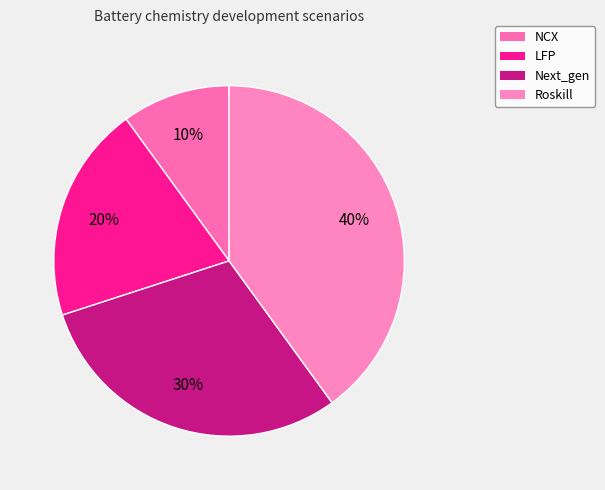

Which category has the biggest portion of the pie?

Roskill